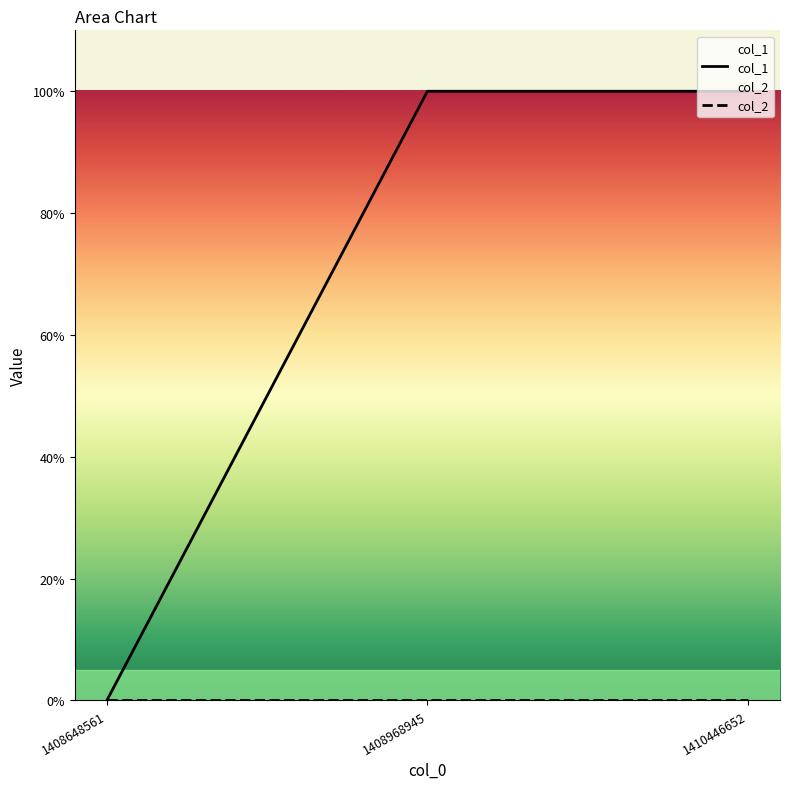

List the labels in order of value, largest first.

1408968945, 1410446652, 1408648561